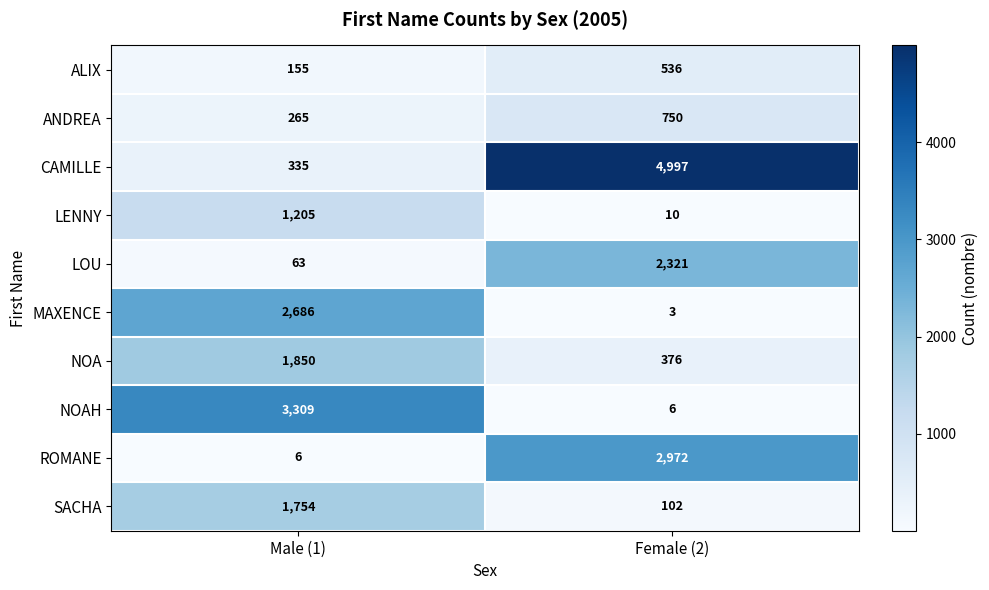

Rank the series by their maximum value, from highest to lowest.

CAMILLE, NOAH, ROMANE, MAXENCE, LOU, NOA, SACHA, LENNY, ANDREA, ALIX